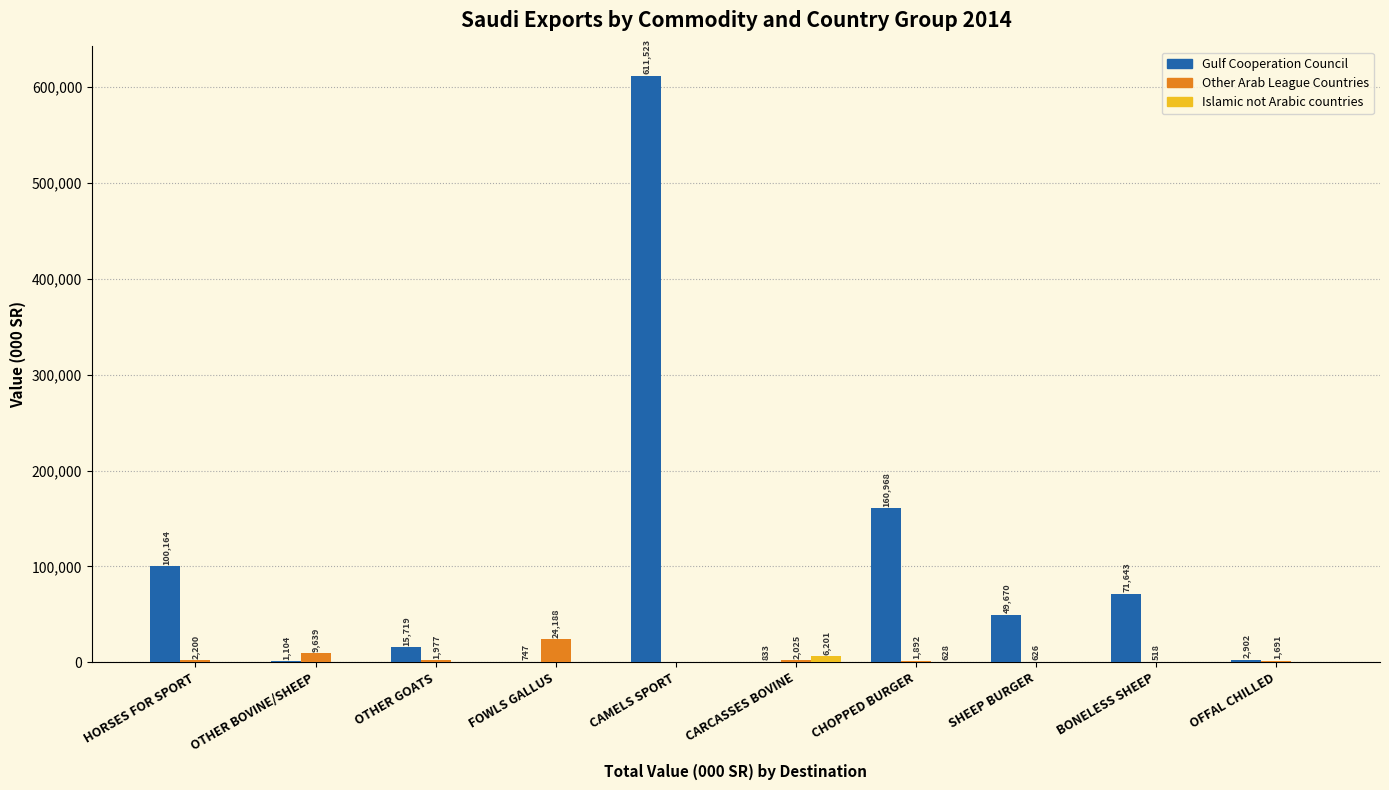

Which series changed the most between OTHER BOVINE/SHEEP and SHEEP BURGER?

Gulf Cooperation Council